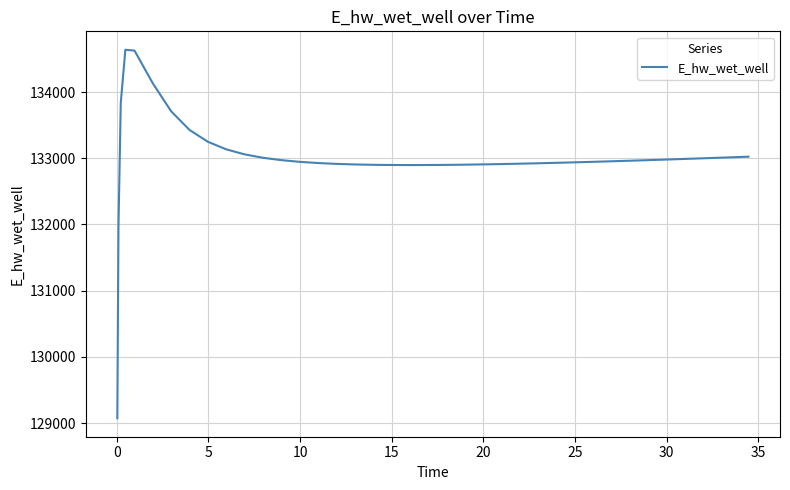

What is the greatest value displayed?

134638.1